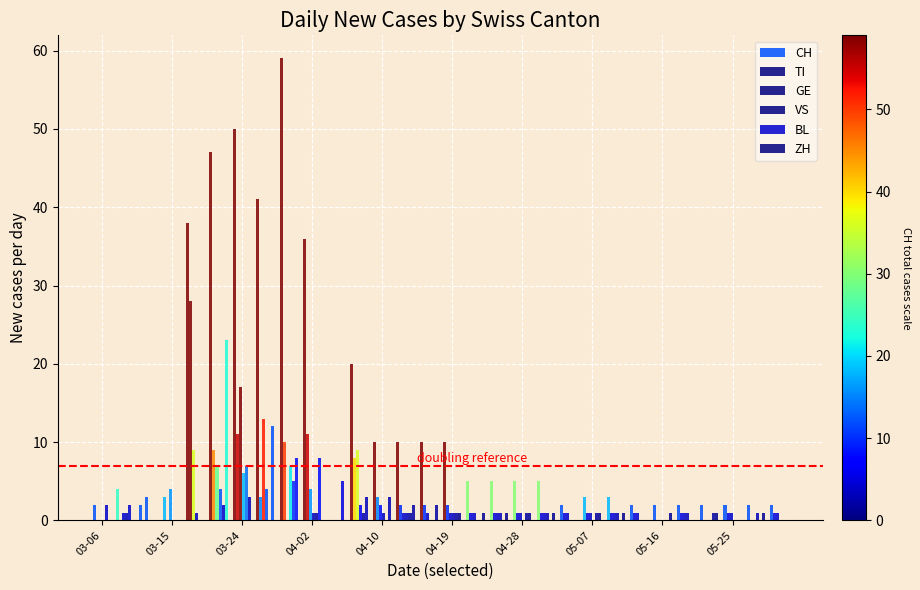

How many series are shown in this chart?

6